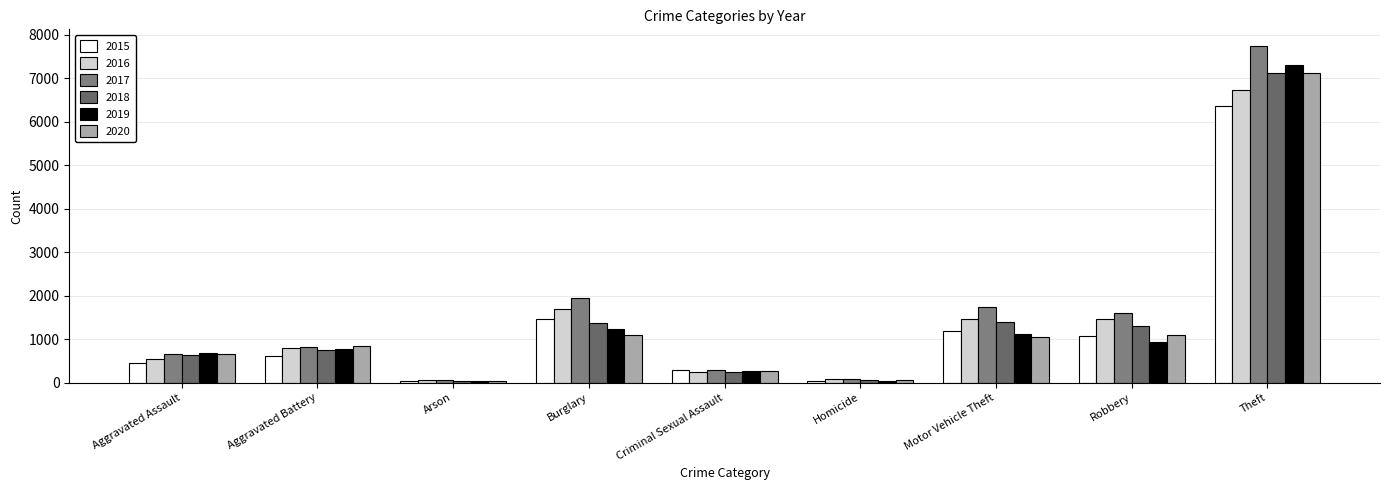

Which series has the widest spread of values?

2017